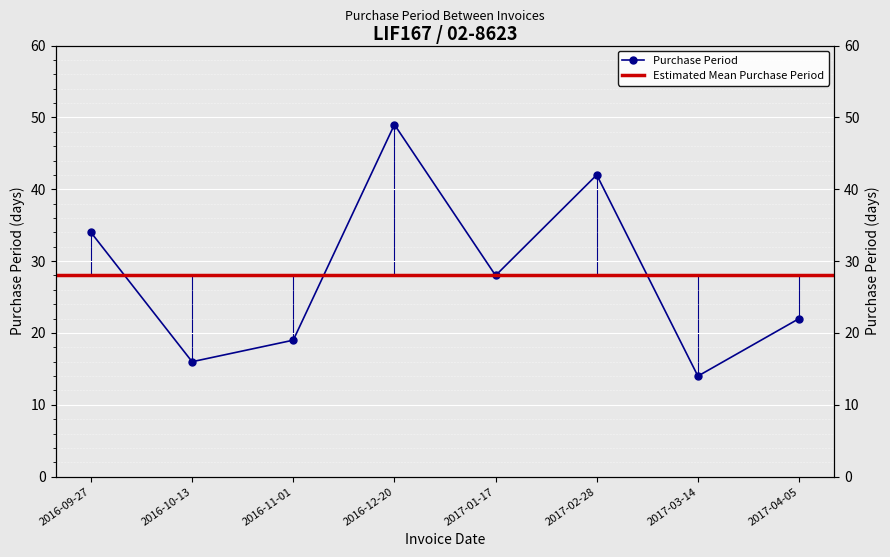

Is it true that the value at 2017-03-14 is 19?

False